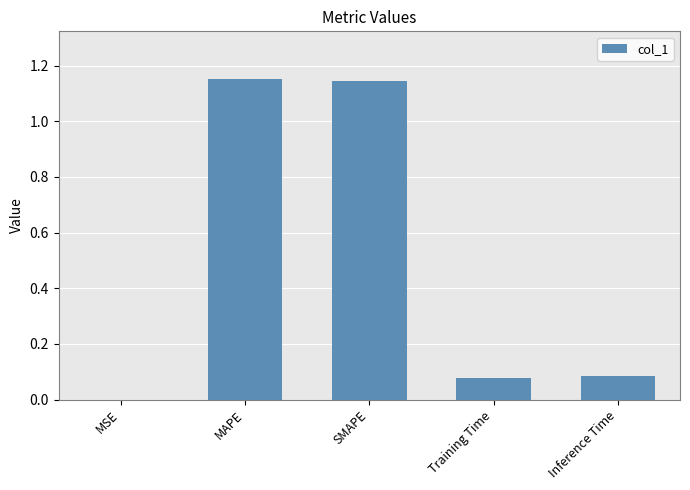

Is it true that the value at MSE is 0.0?

True